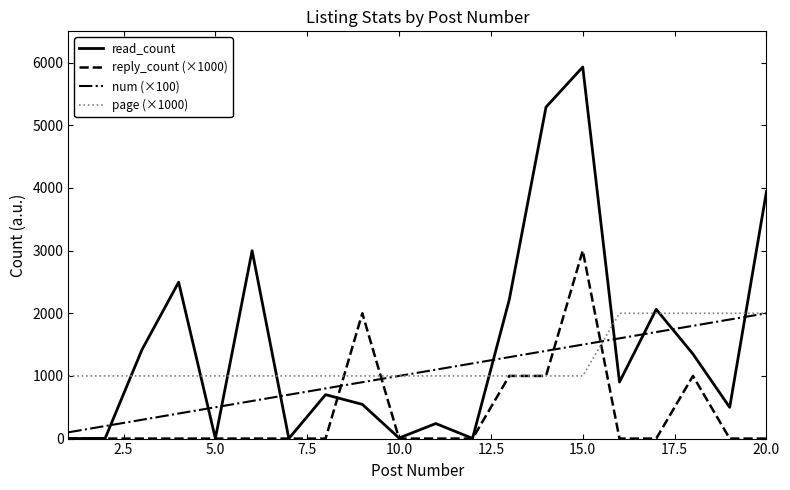

What is the difference between the second highest and minimum values in the read_count series?

5291